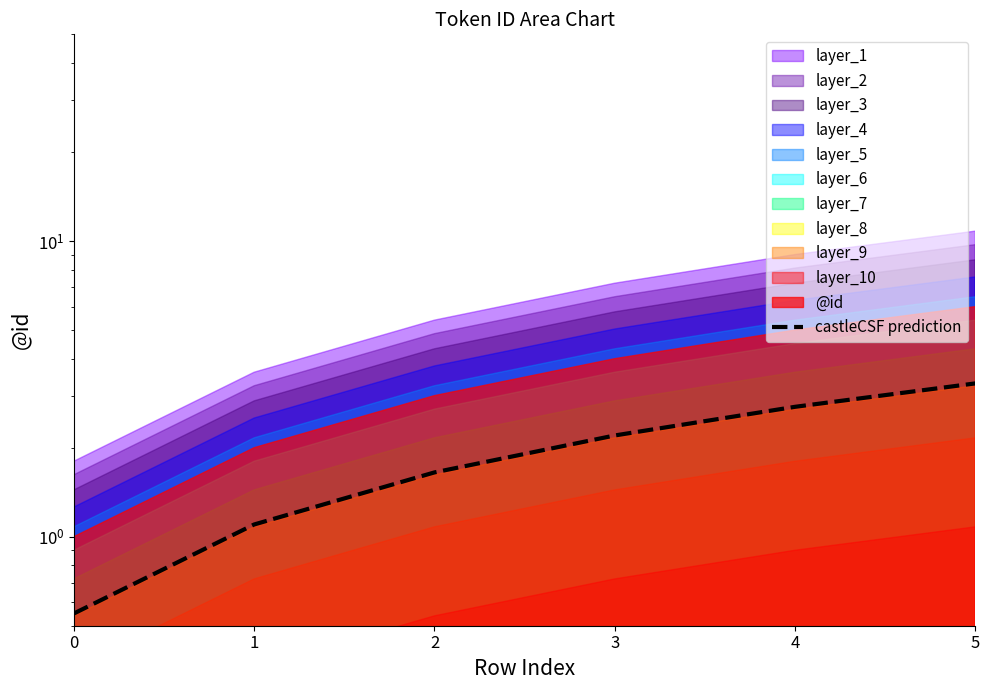

At which label is the value closest to 1?

1